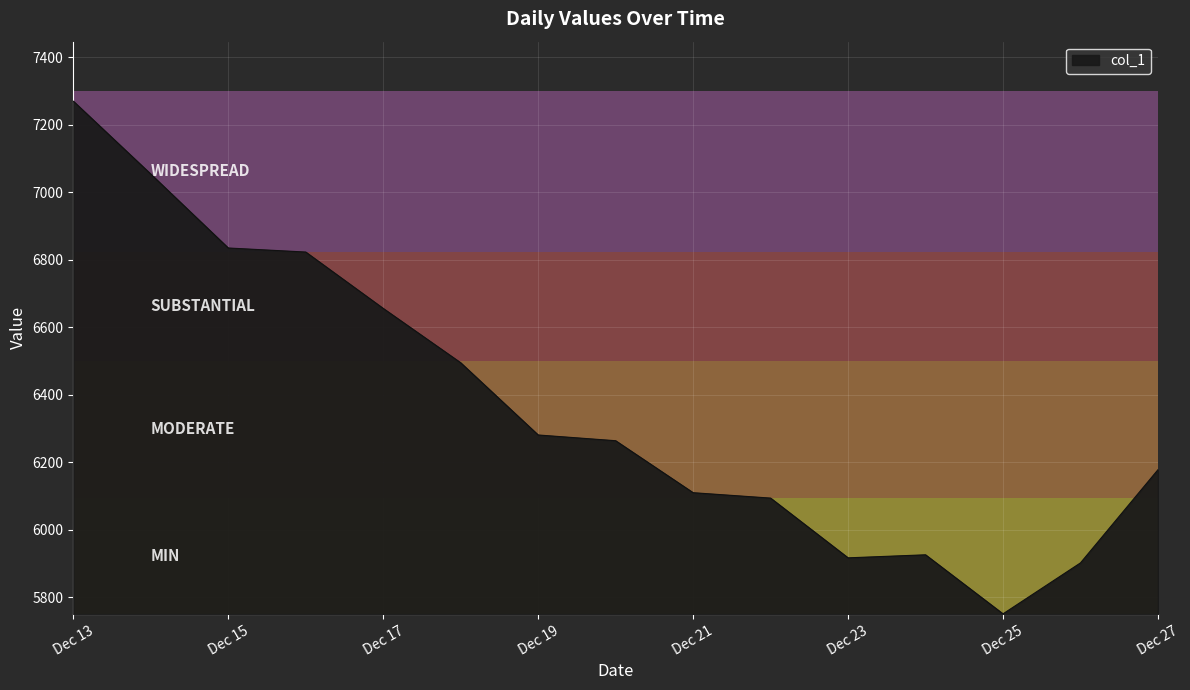

What is the smallest value displayed?

5750.7